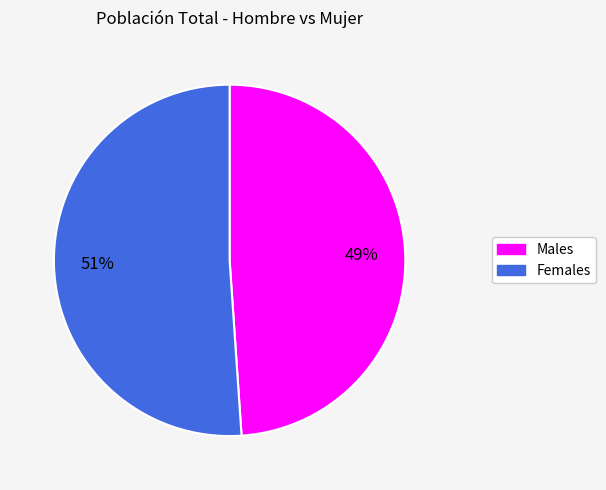

To the nearest percent, what is the average slice percentage?

50%